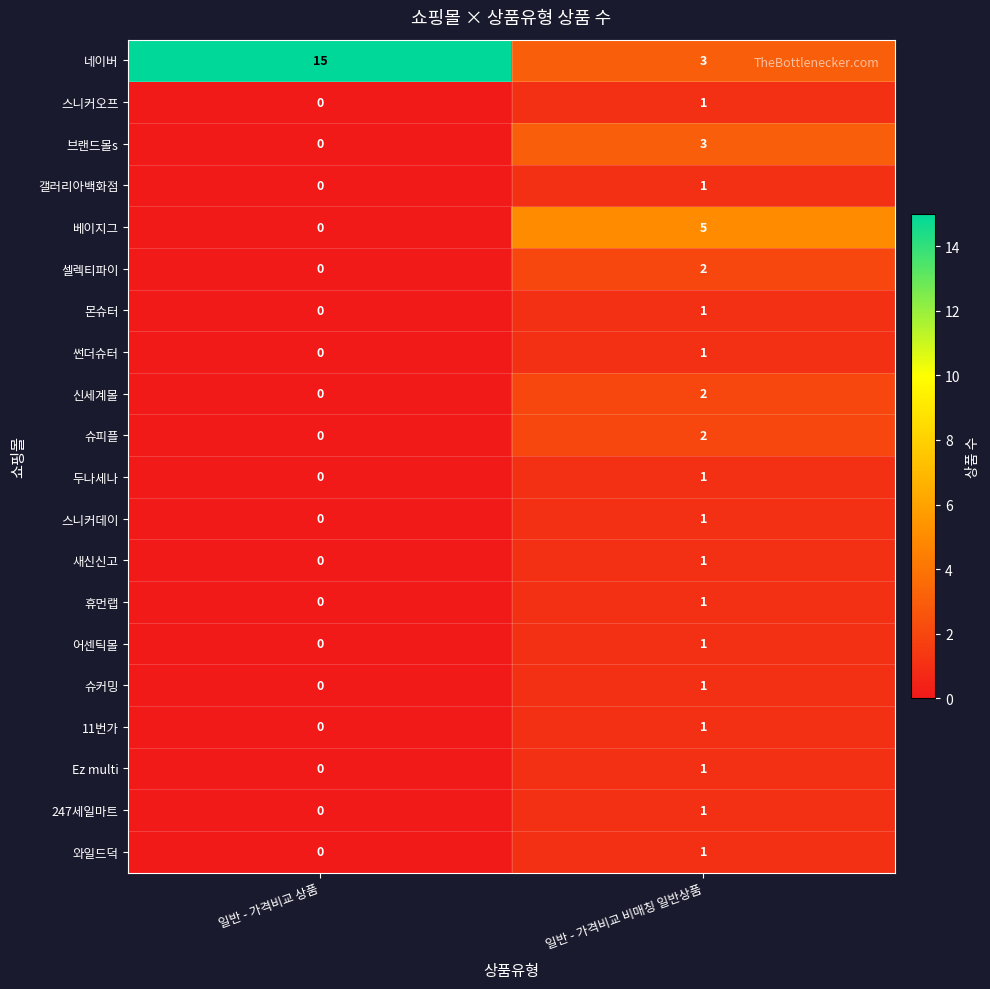

Rank the categories by 슈피플 value from lowest to highest.

일반 - 가격비교 상품, 일반 - 가격비교 비매칭 일반상품